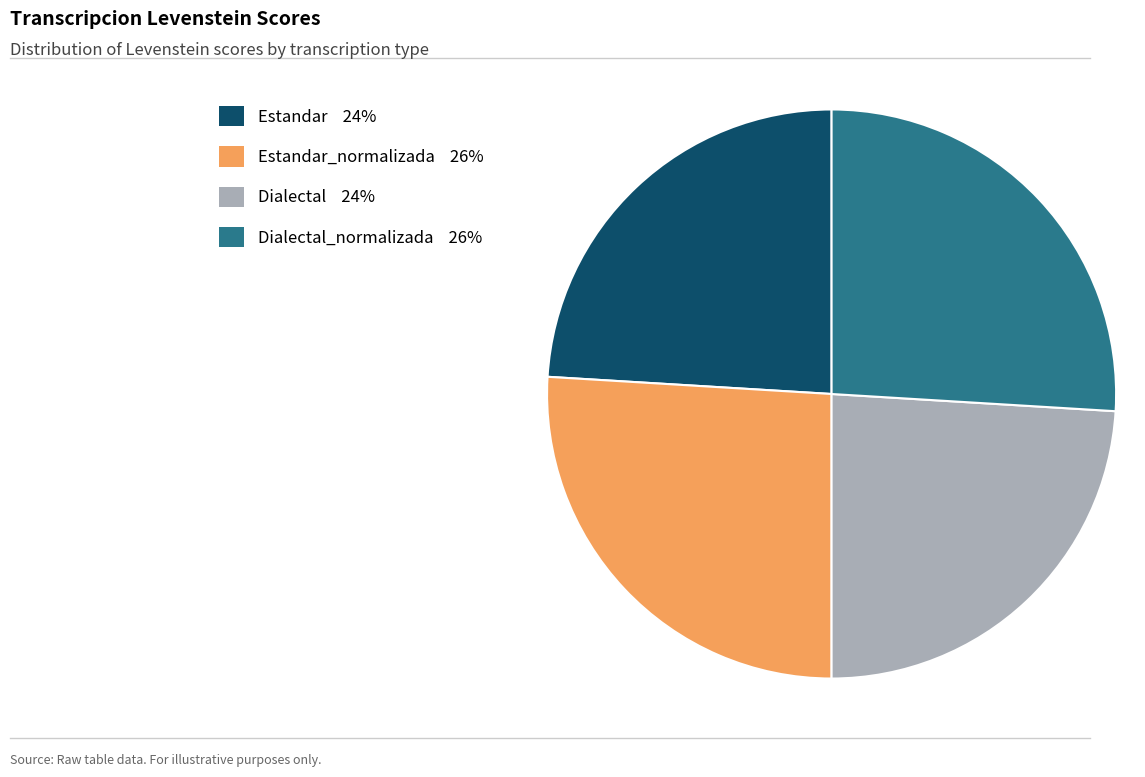

Does any single category account for the majority?

No